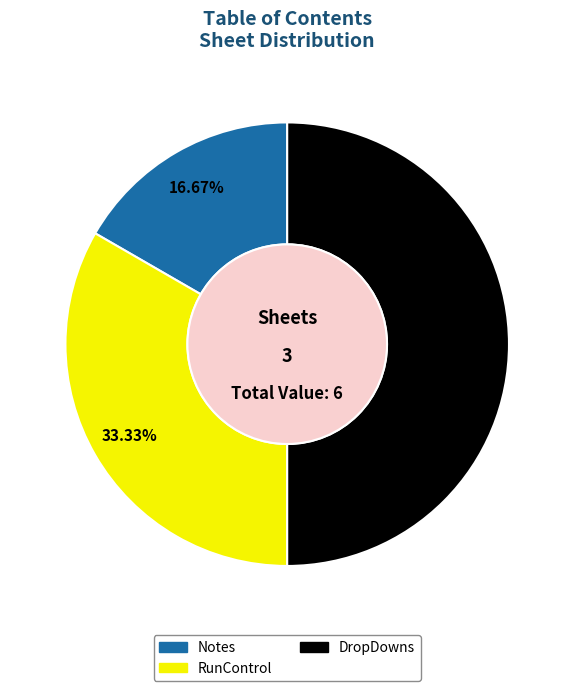

Does RunControl account for over 50% of the chart?

No